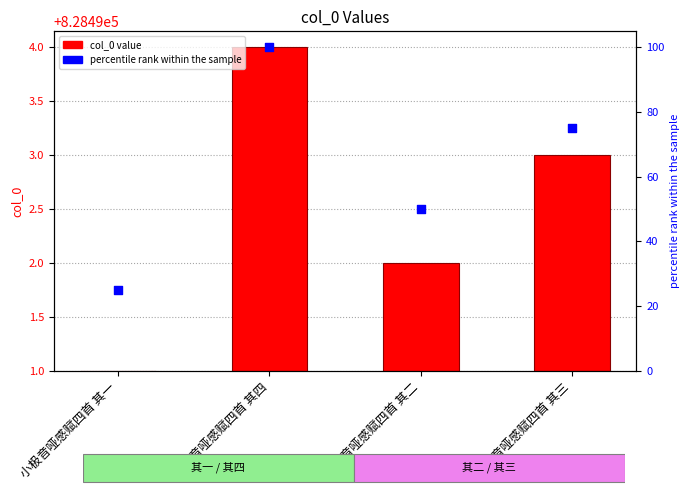

Which series reaches the minimum Y coordinate?

col_0